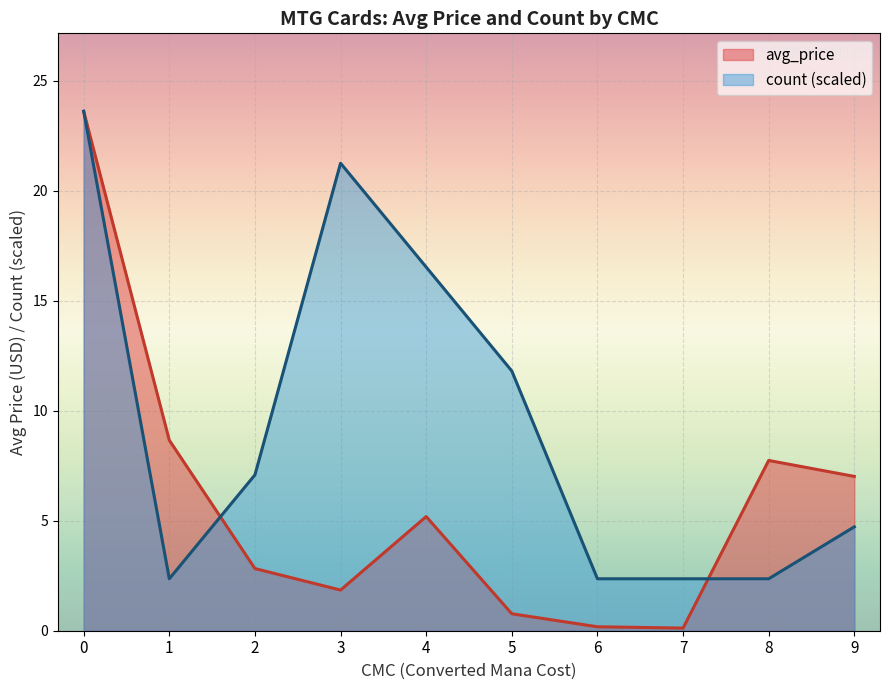

True or false: avg_price has a value of 0.4 at 5.

False